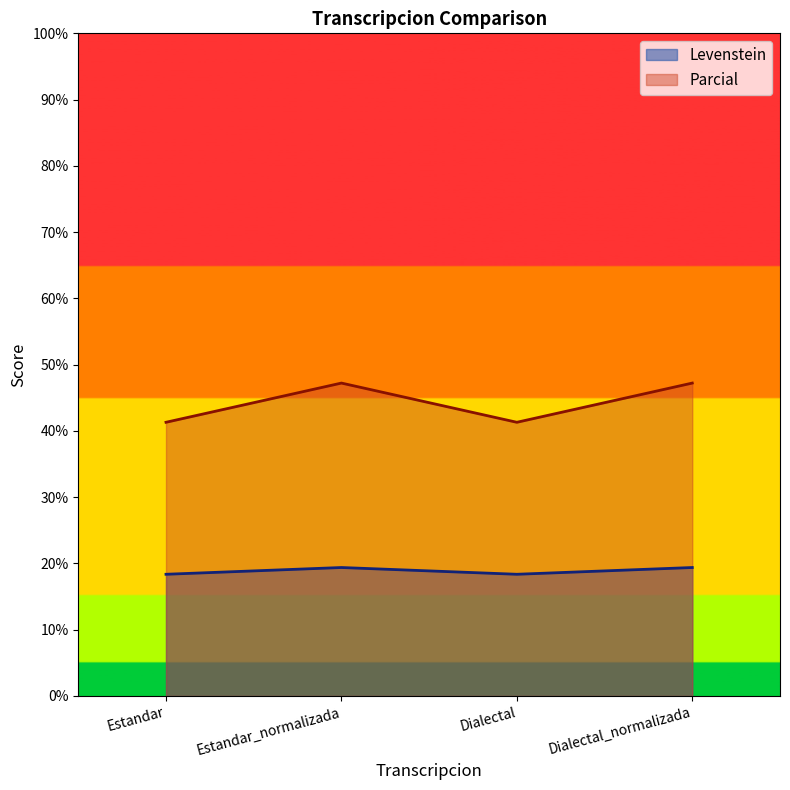

What are all the series names shown in the legend?

Levenstein, Parcial